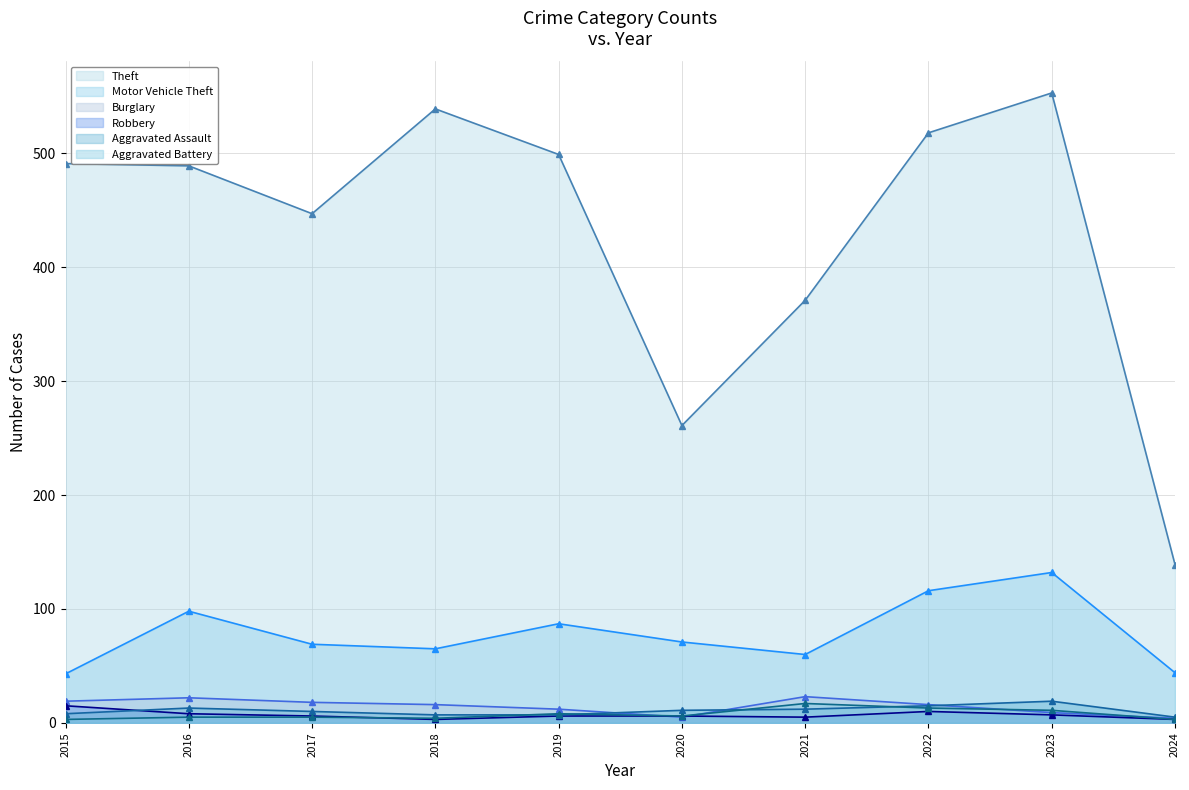

How many interior local valleys does the Theft series have?

2